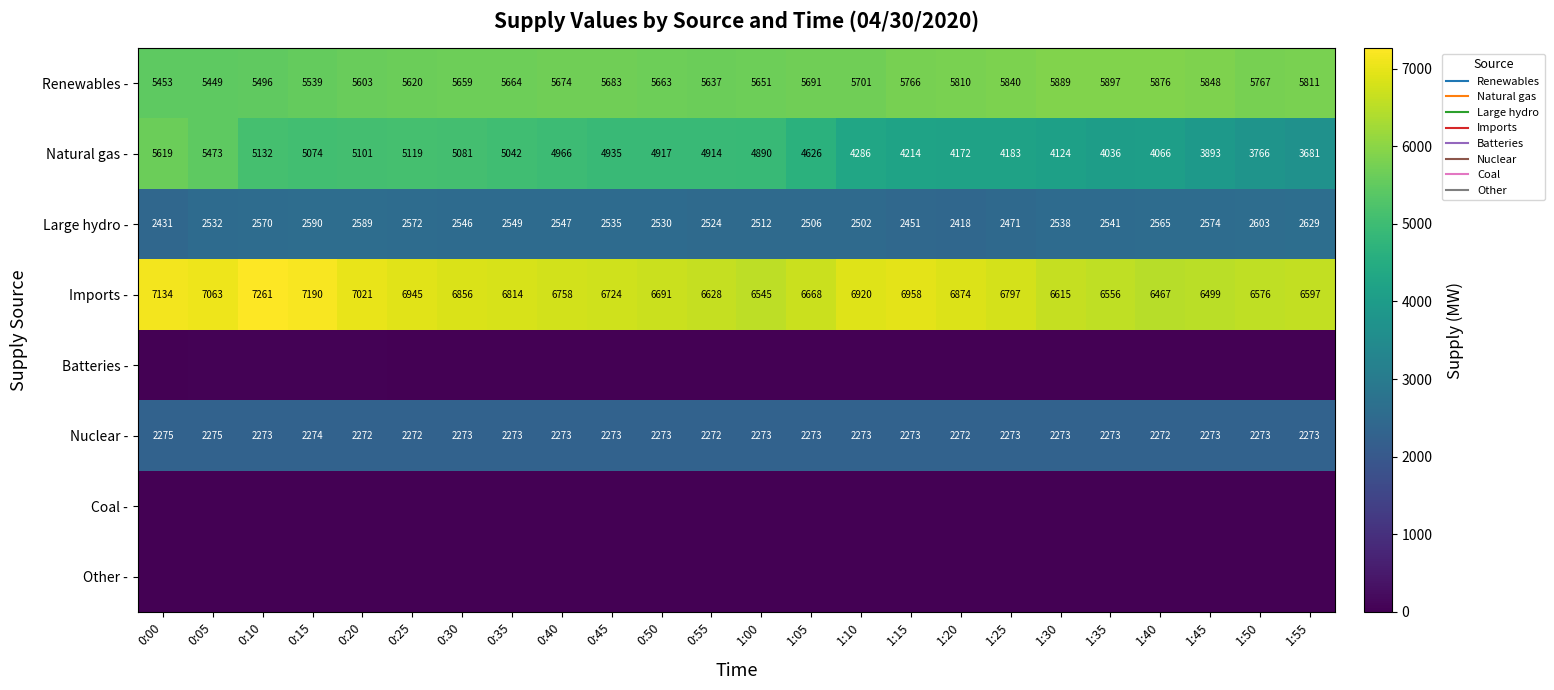

Which series has the widest spread of values?

Natural gas -